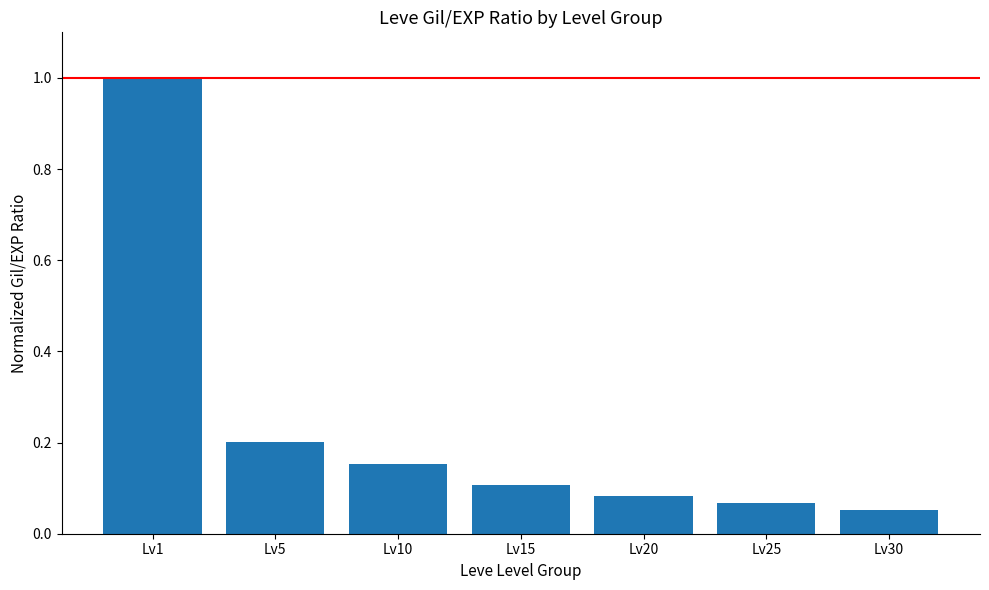

The value at Lv15 is 0.1. True or false?

True